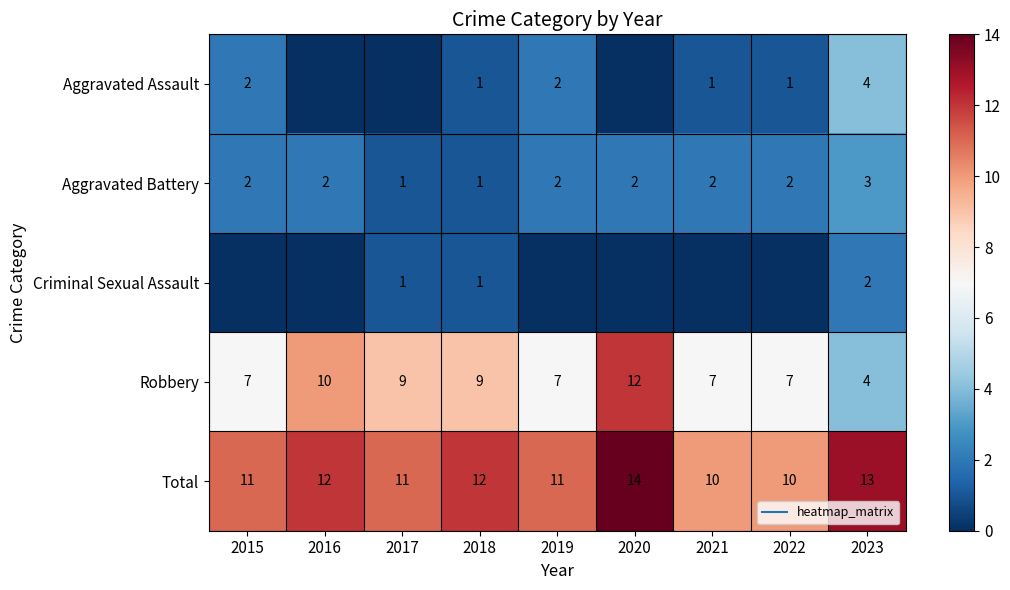

At which label does Aggravated Assault reach its peak?

2023